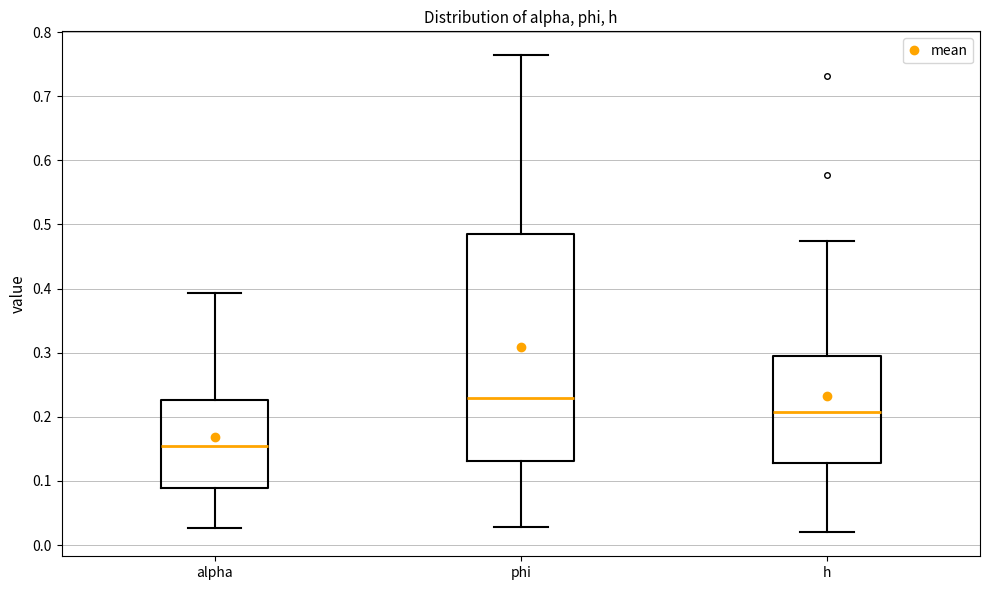

Which box's median line is the highest?

phi